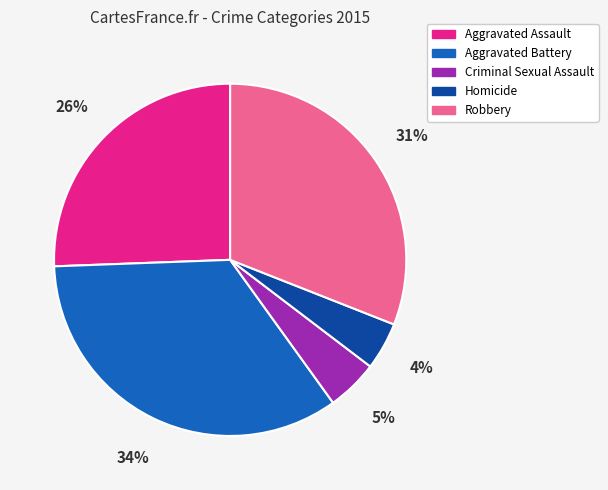

Is there any slice that represents more than half of the pie?

No